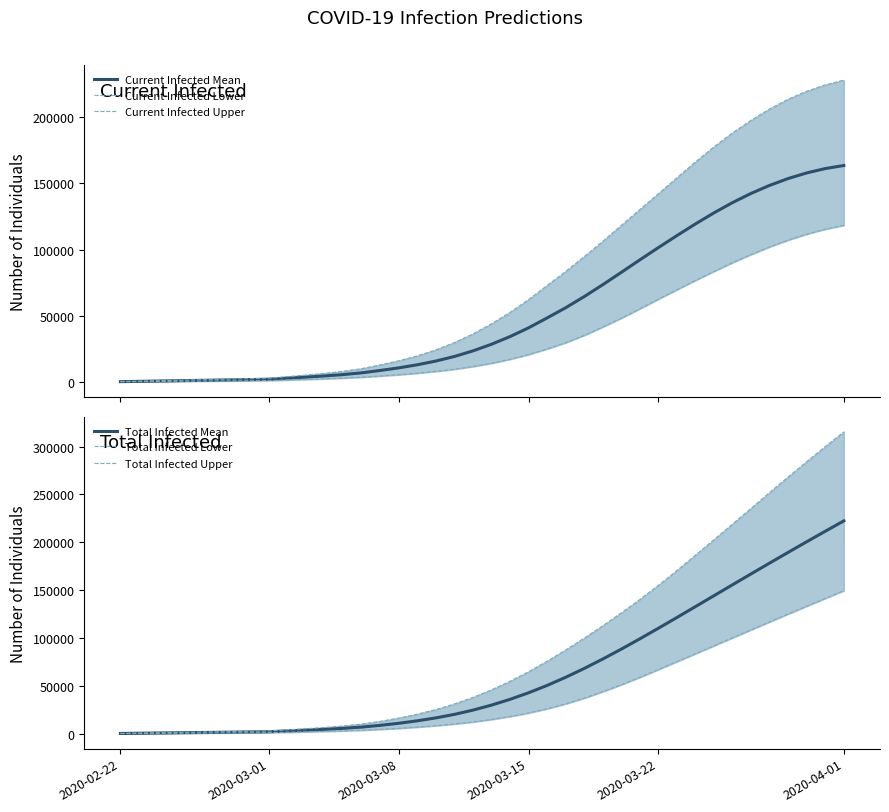

Which category has the lowest value across all series?

2020-02-22